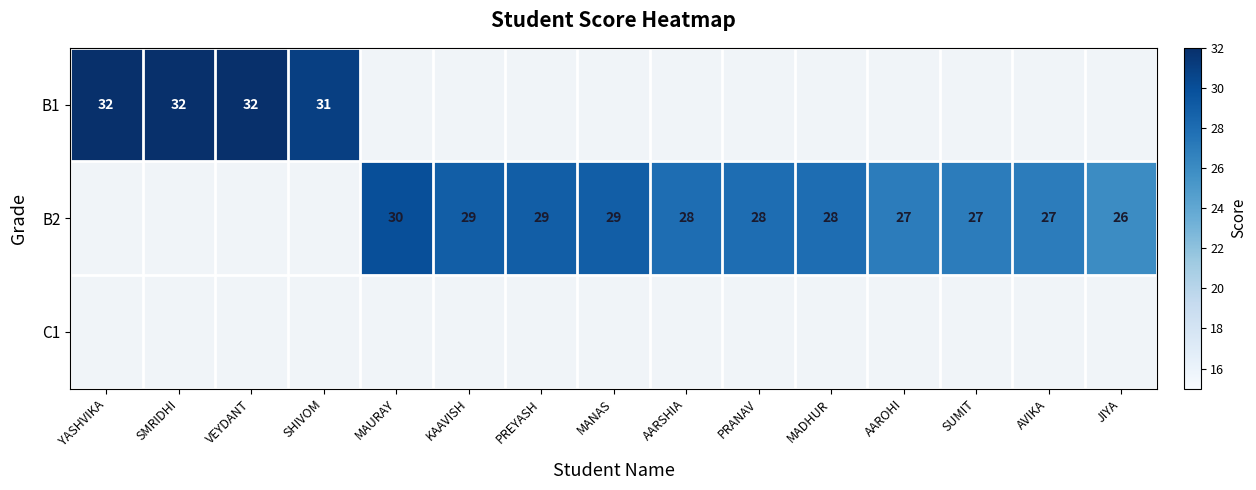

True or false: B2 has a value of 8 at KAAVISH.

False